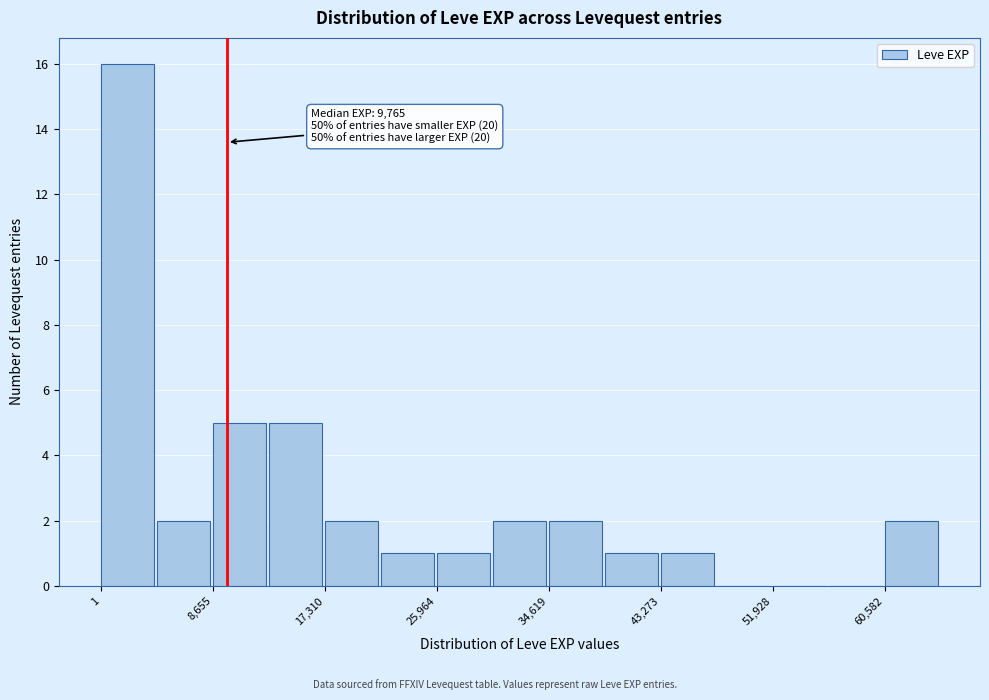

Over which range of the x-axis is the bar tallest?

0 to 4000